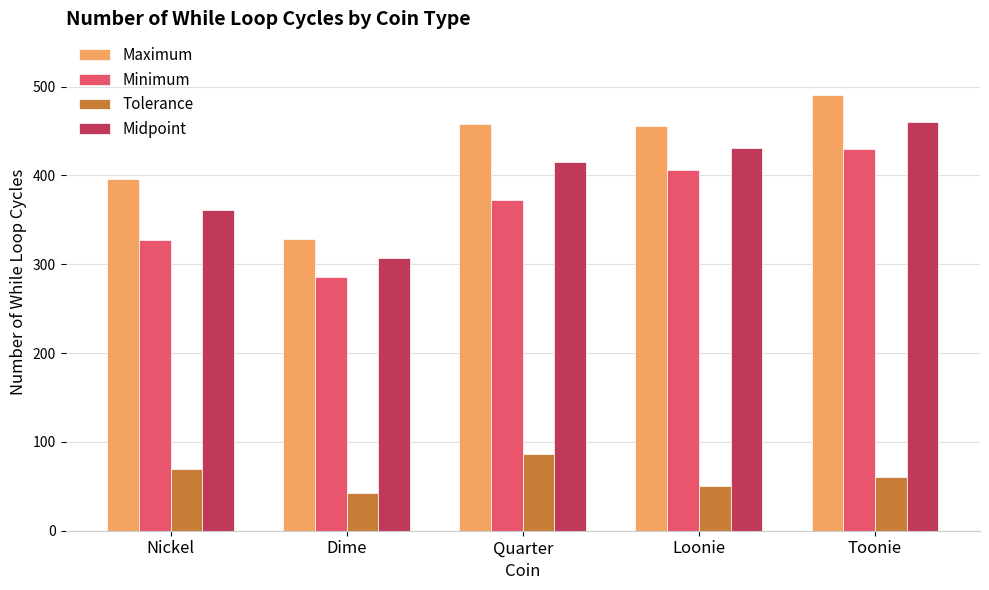

What is the maximum value shown in the chart?

491.0